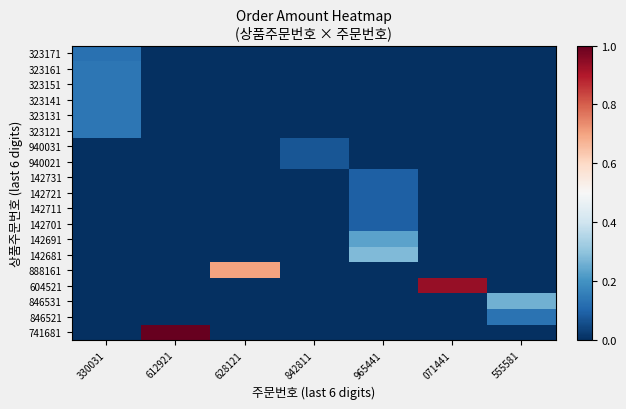

Reading left to right, extract all data points from this chart.

741681: 330031=0.0	612921=1.0	628121=0.0	842811=0.0	965441=0.0	071441=0.0	555581=0.0
846521: 330031=0.0	612921=0.0	628121=0.0	842811=0.0	965441=0.0	071441=0.0	555581=0.1
846531: 330031=0.0	612921=0.0	628121=0.0	842811=0.0	965441=0.0	071441=0.0	555581=0.3
604521: 330031=0.0	612921=0.0	628121=0.0	842811=0.0	965441=0.0	071441=0.9	555581=0.0
888161: 330031=0.0	612921=0.0	628121=0.7	842811=0.0	965441=0.0	071441=0.0	555581=0.0
142681: 330031=0.0	612921=0.0	628121=0.0	842811=0.0	965441=0.3	071441=0.0	555581=0.0
142691: 330031=0.0	612921=0.0	628121=0.0	842811=0.0	965441=0.2	071441=0.0	555581=0.0
142701: 330031=0.0	612921=0.0	628121=0.0	842811=0.0	965441=0.1	071441=0.0	555581=0.0
142711: 330031=0.0	612921=0.0	628121=0.0	842811=0.0	965441=0.1	071441=0.0	555581=0.0
142721: 330031=0.0	612921=0.0	628121=0.0	842811=0.0	965441=0.1	071441=0.0	555581=0.0
142731: 330031=0.0	612921=0.0	628121=0.0	842811=0.0	965441=0.1	071441=0.0	555581=0.0
940021: 330031=0.0	612921=0.0	628121=0.0	842811=0.1	965441=0.0	071441=0.0	555581=0.0
940031: 330031=0.0	612921=0.0	628121=0.0	842811=0.1	965441=0.0	071441=0.0	555581=0.0
323121: 330031=0.1	612921=0.0	628121=0.0	842811=0.0	965441=0.0	071441=0.0	555581=0.0
323131: 330031=0.1	612921=0.0	628121=0.0	842811=0.0	965441=0.0	071441=0.0	555581=0.0
323141: 330031=0.1	612921=0.0	628121=0.0	842811=0.0	965441=0.0	071441=0.0	555581=0.0
323151: 330031=0.1	612921=0.0	628121=0.0	842811=0.0	965441=0.0	071441=0.0	555581=0.0
323161: 330031=0.1	612921=0.0	628121=0.0	842811=0.0	965441=0.0	071441=0.0	555581=0.0
323171: 330031=0.1	612921=0.0	628121=0.0	842811=0.0	965441=0.0	071441=0.0	555581=0.0